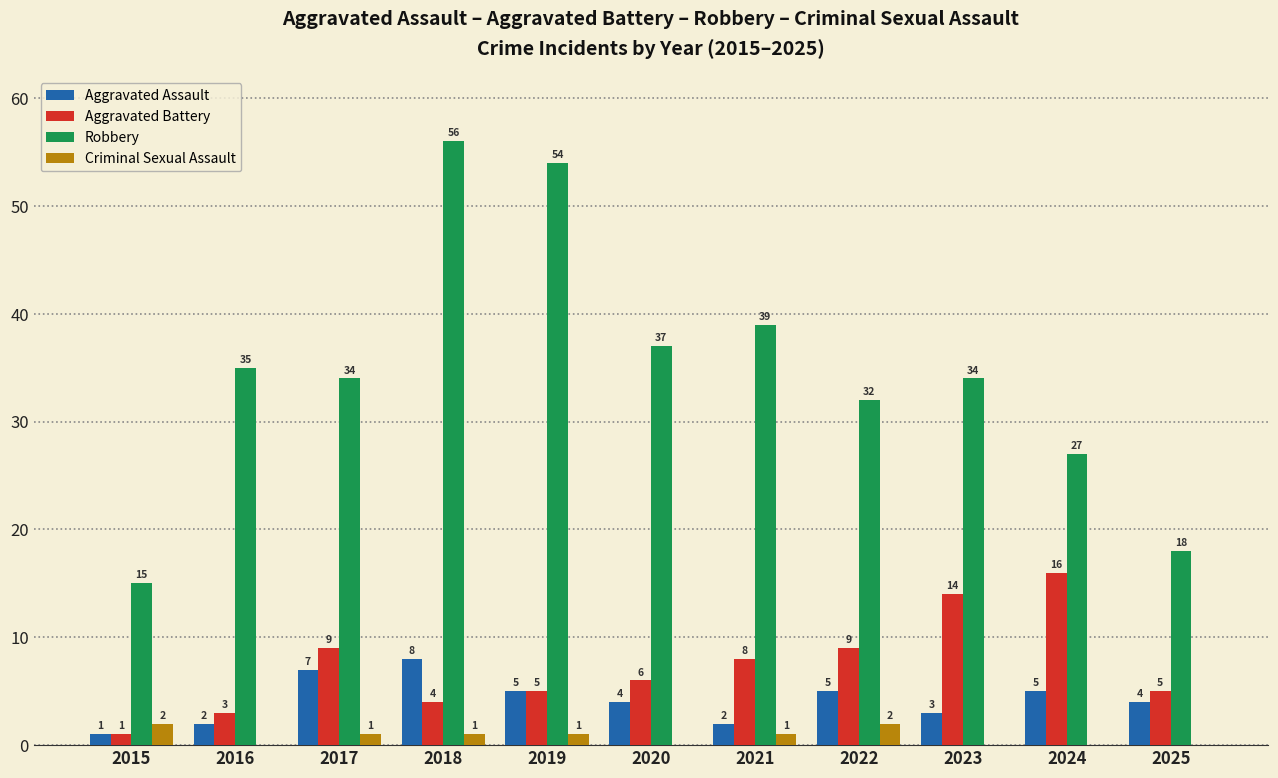

Reading right to left, extract all data points from this chart.

Aggravated Assault: 2025=4	2024=5	2023=3	2022=5	2021=2	2020=4	2019=5	2018=8	2017=7	2016=2	2015=1
Aggravated Battery: 2025=5	2024=16	2023=14	2022=9	2021=8	2020=6	2019=5	2018=4	2017=9	2016=3	2015=1
Robbery: 2025=18	2024=27	2023=34	2022=32	2021=39	2020=37	2019=54	2018=56	2017=34	2016=35	2015=15
Criminal Sexual Assault: 2025=0	2024=0	2023=0	2022=2	2021=1	2020=0	2019=1	2018=1	2017=1	2016=0	2015=2